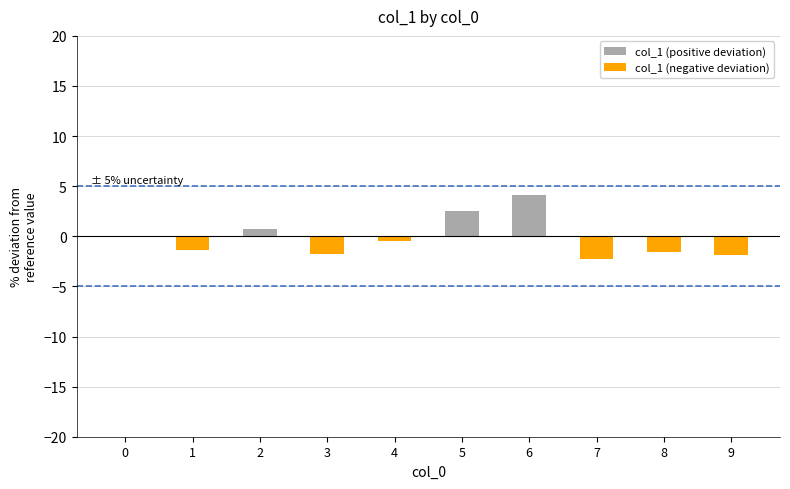

True or false: the data shows -3.0 at 3.

False